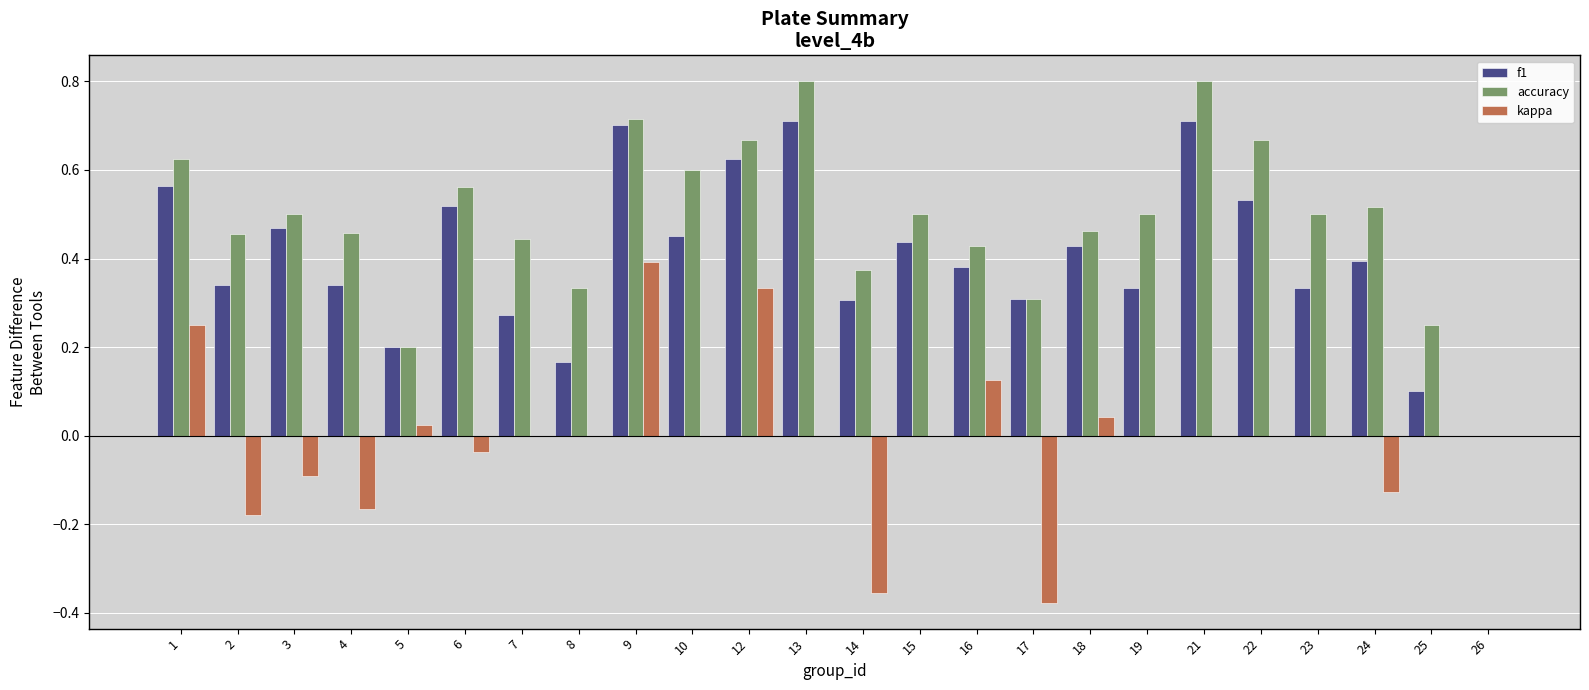

What is the sum of all accuracy values?

11.7